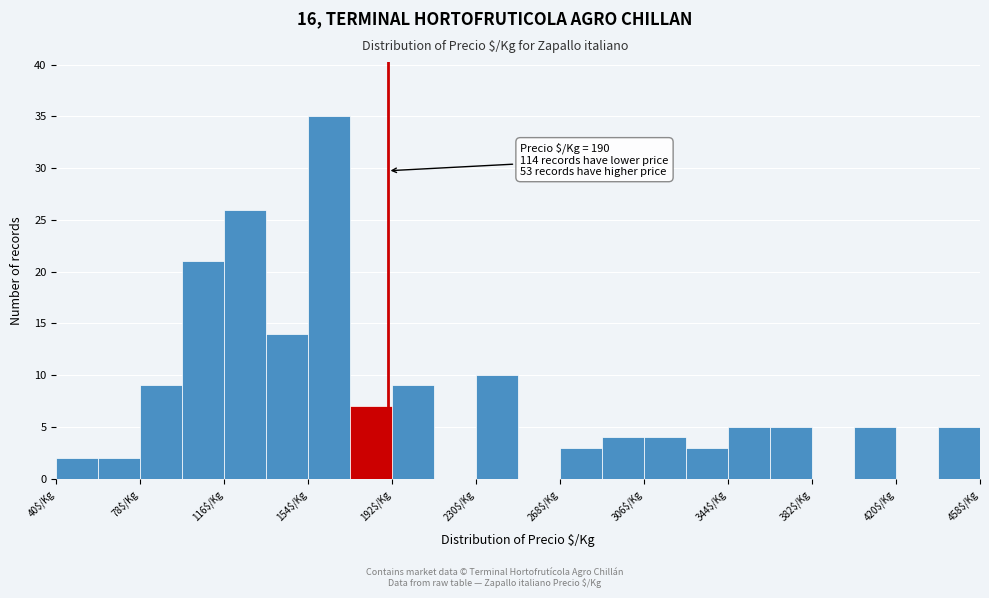

Around what value on the x-axis is the tallest bar? Give the approximate position of its centre, as read against the axis.

165